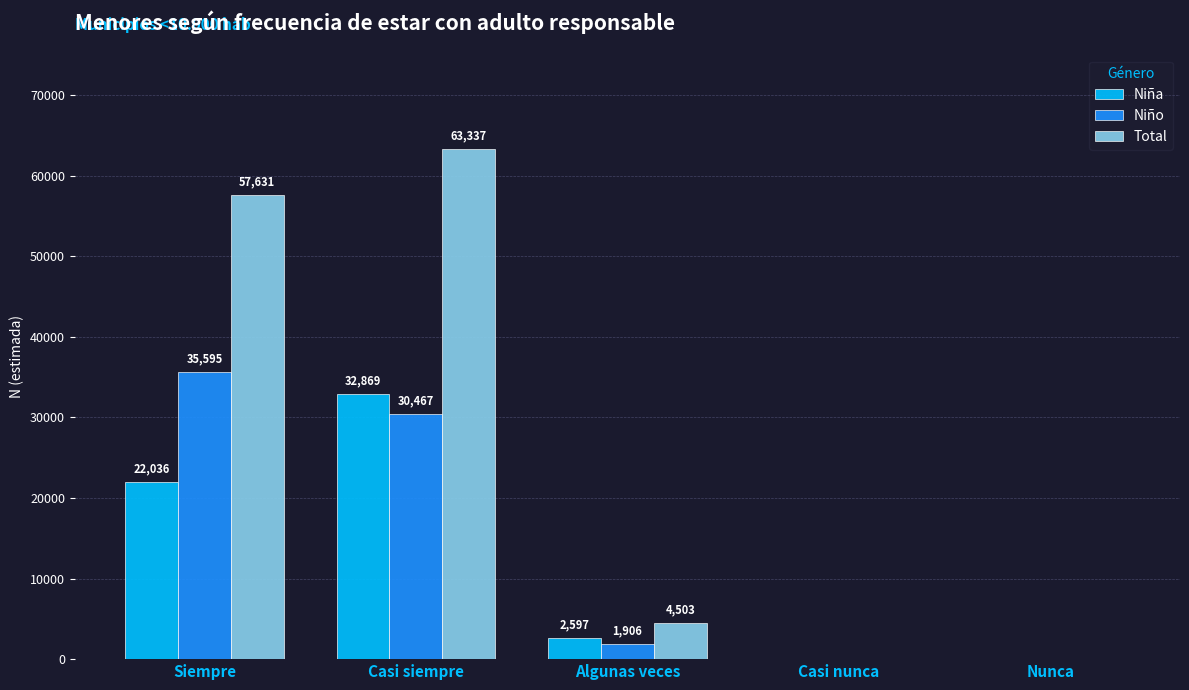

At which category is the sum across all series the highest?

Casi siempre